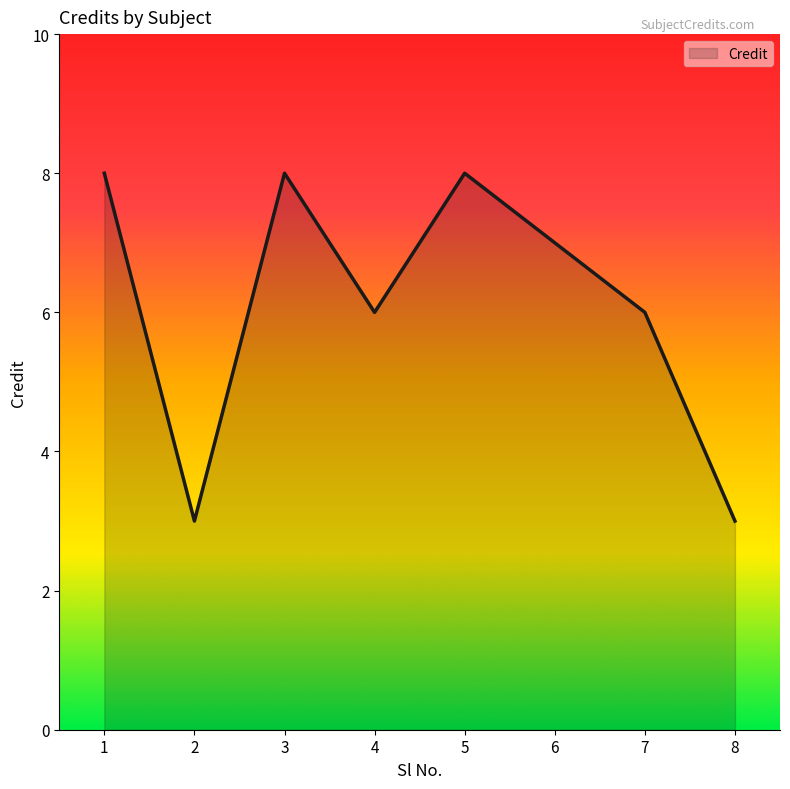

What is the approximate value at 5?

8